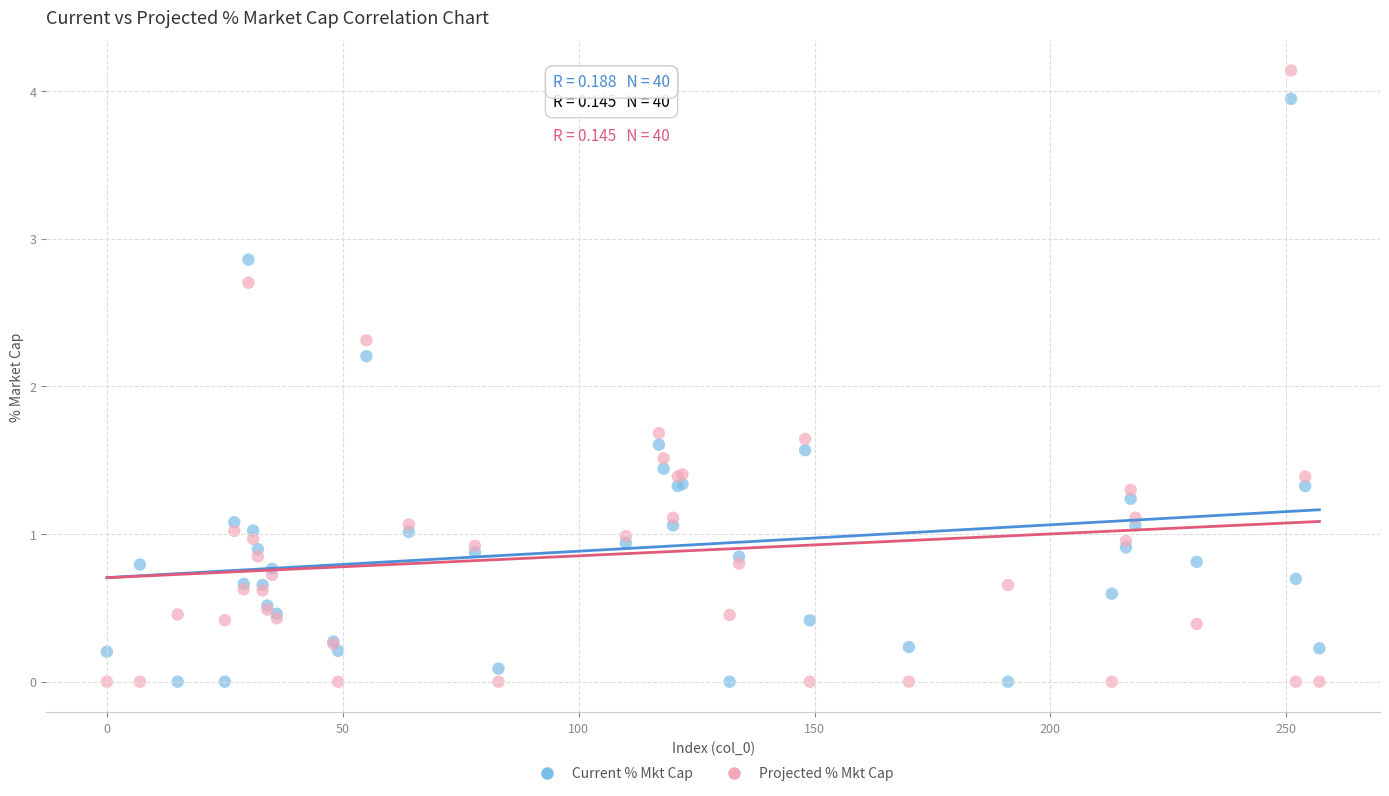

In the Projected % Mkt Cap series, what Y value is closest to 2?

2.3